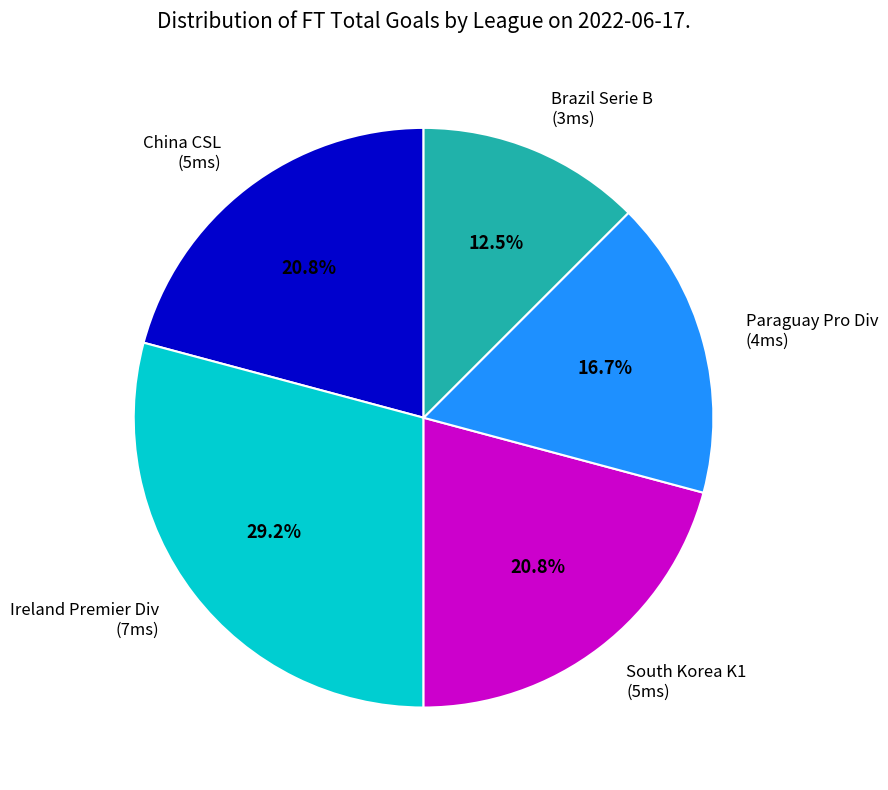

What percentage is NOT represented by Brazil Serie B (3ms)?

87.5%